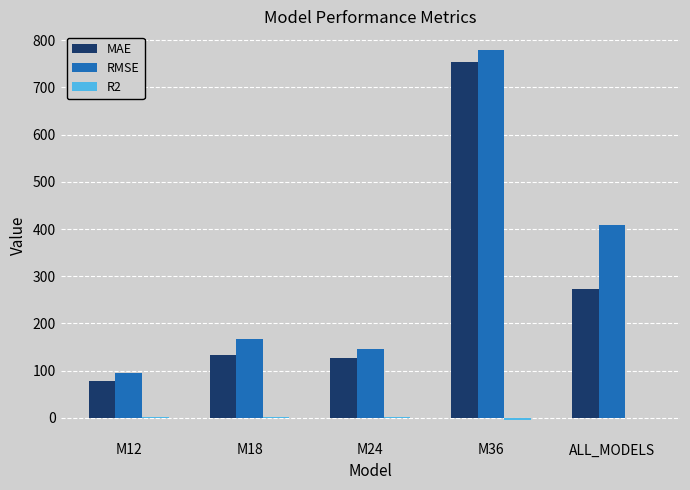

Count the number of data series in this chart.

3